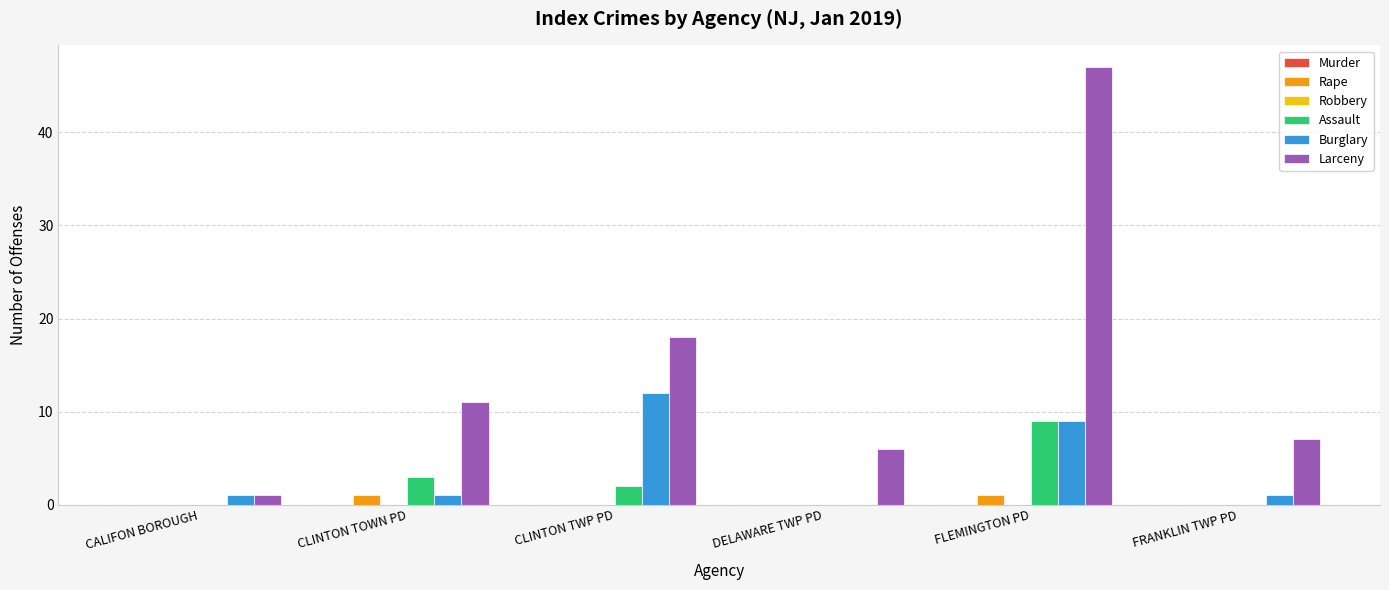

Is it true that Larceny equals 2 at DELAWARE TWP PD?

False